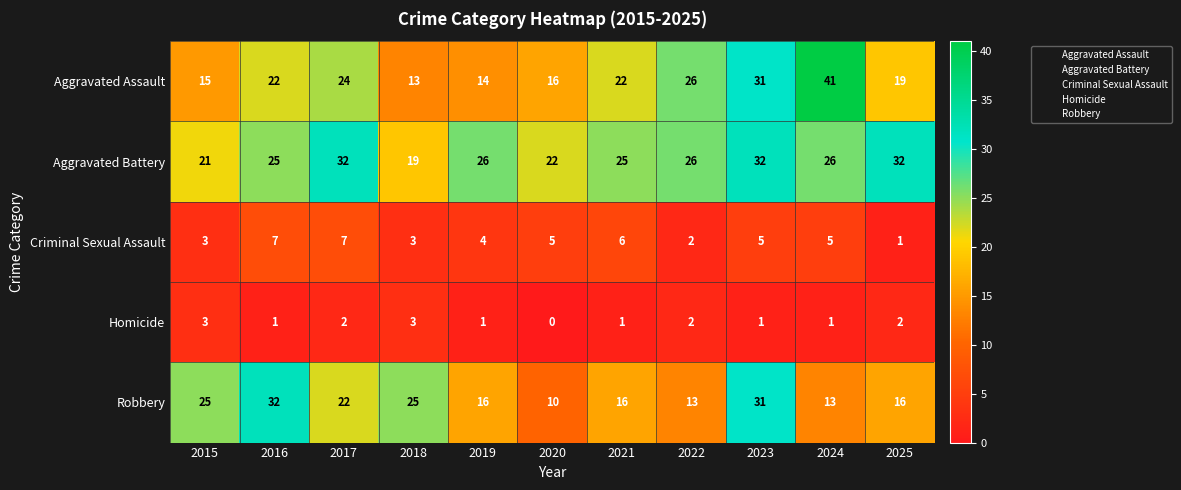

How many series are shown in this chart?

5